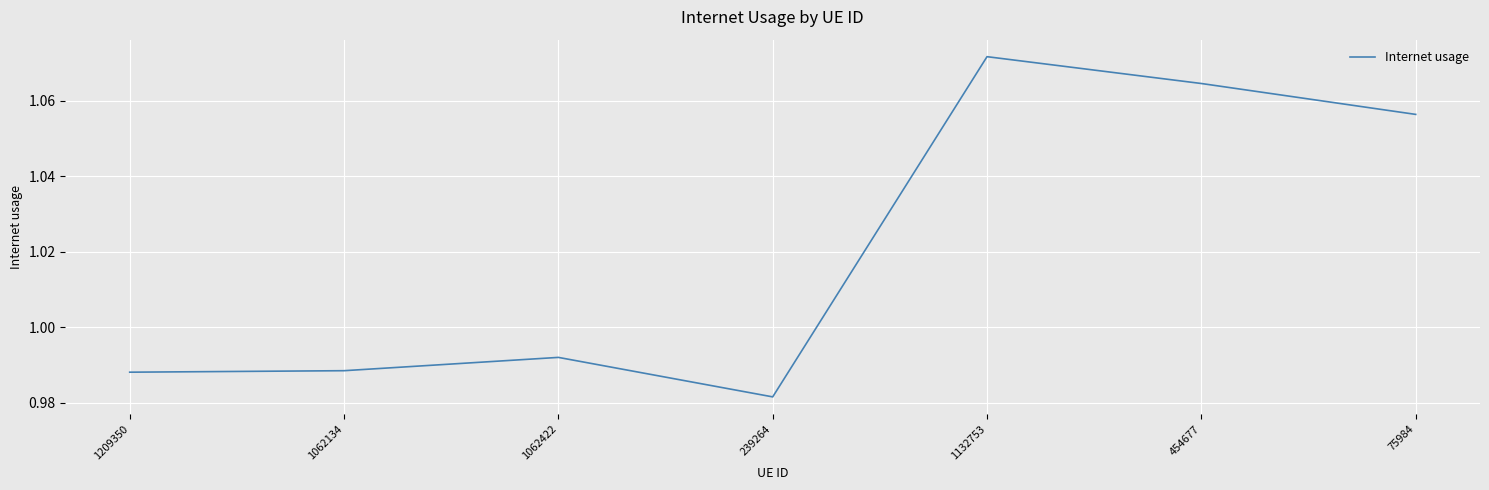

The chart shows a value of 0.7 at 1132753. True or false?

False